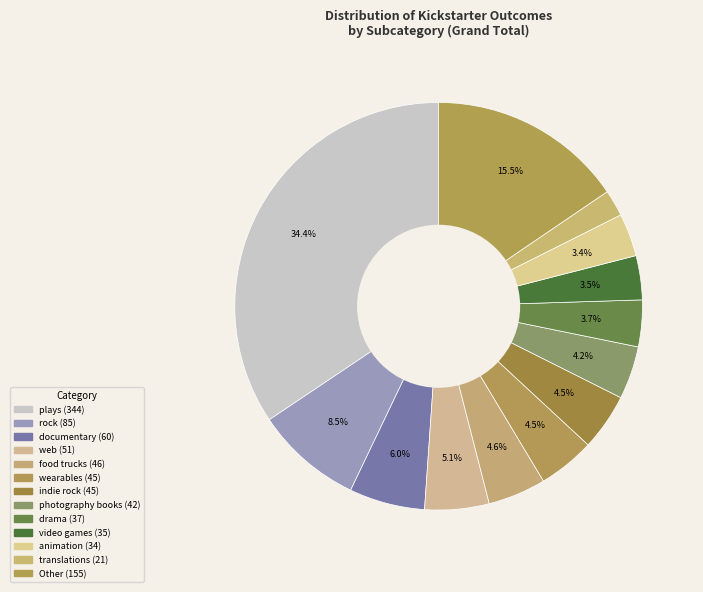

Count the number of slices in the pie.

13